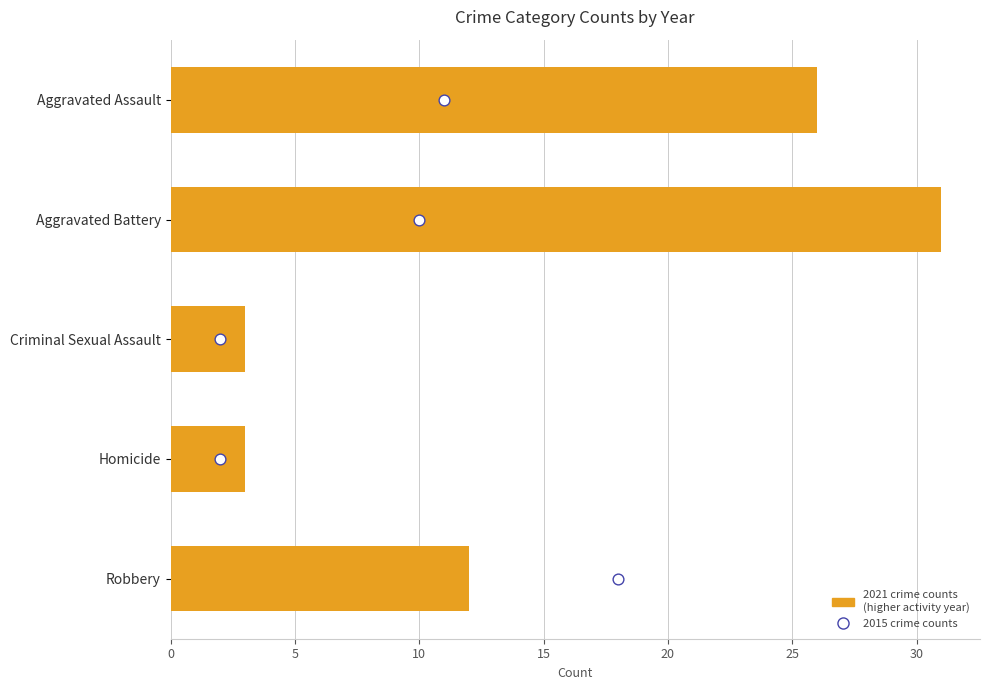

Which series has the largest Y range (max minus min)?

2021 Count (higher year)